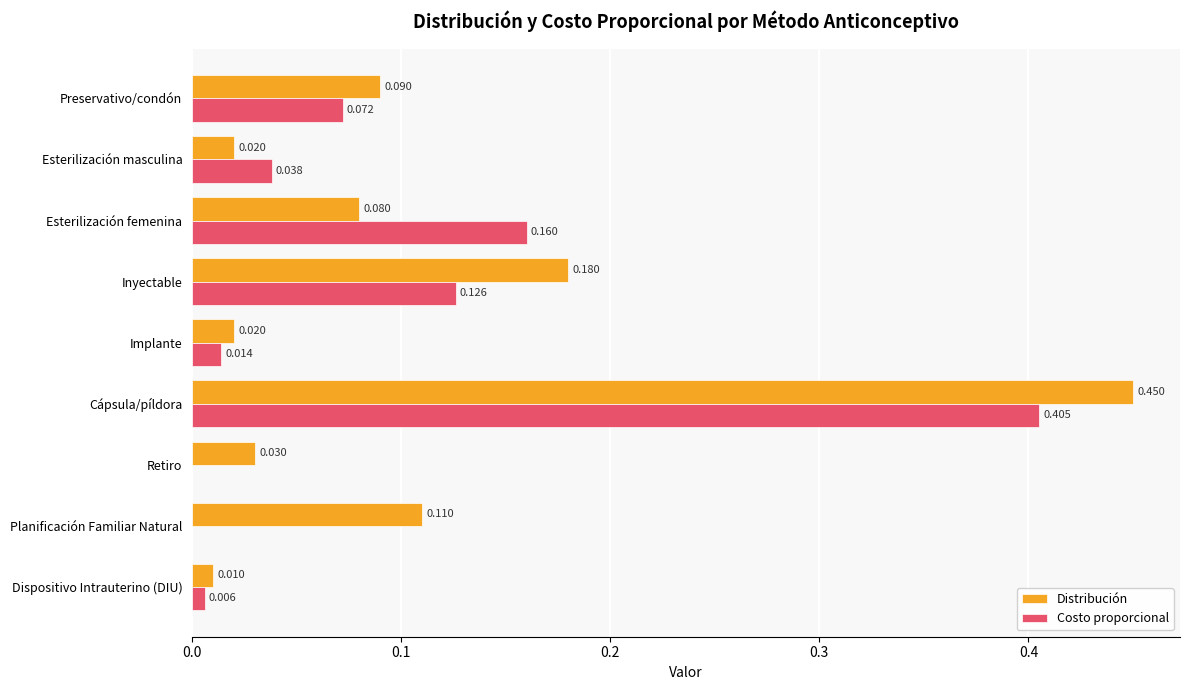

Which category has the highest value across all series?

Cápsula/píldora